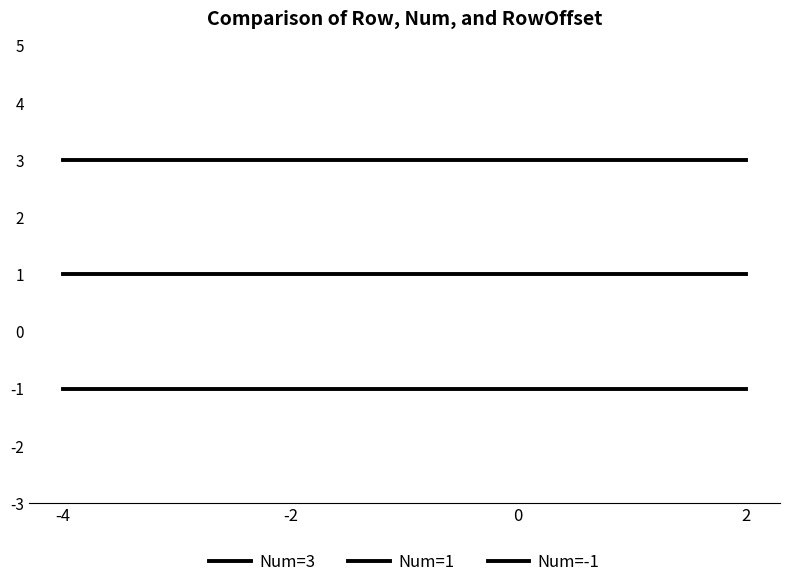

Reading left to right, what are all the values shown in this chart?

Num=3: 3	3	3	3
Num=1: 1	1	1	1
Num=-1: -1	-1	-1	-1